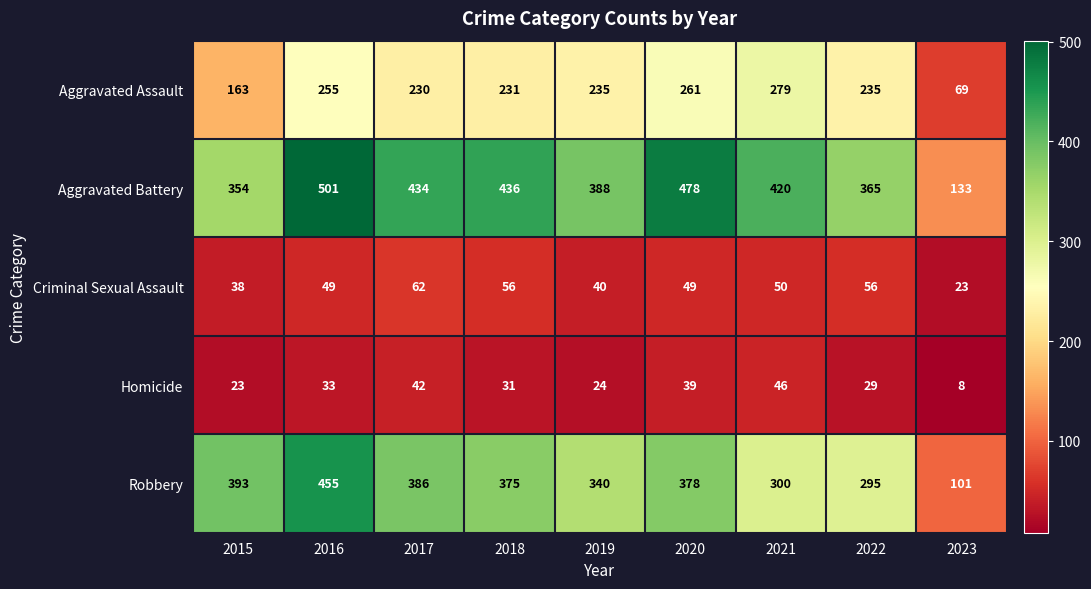

Between 2016 and 2019, which series saw the biggest shift?

Robbery